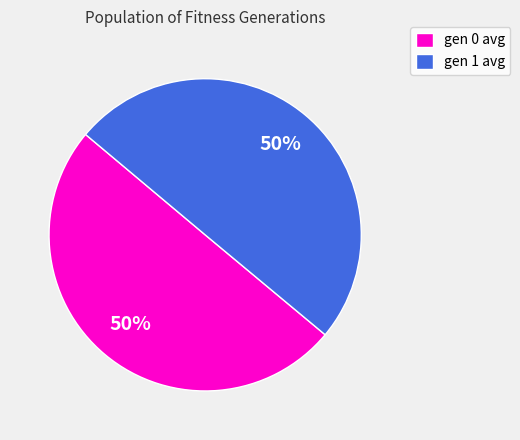

What is the ratio of the value at gen 1 avg to the value at gen 0 avg?

1.0